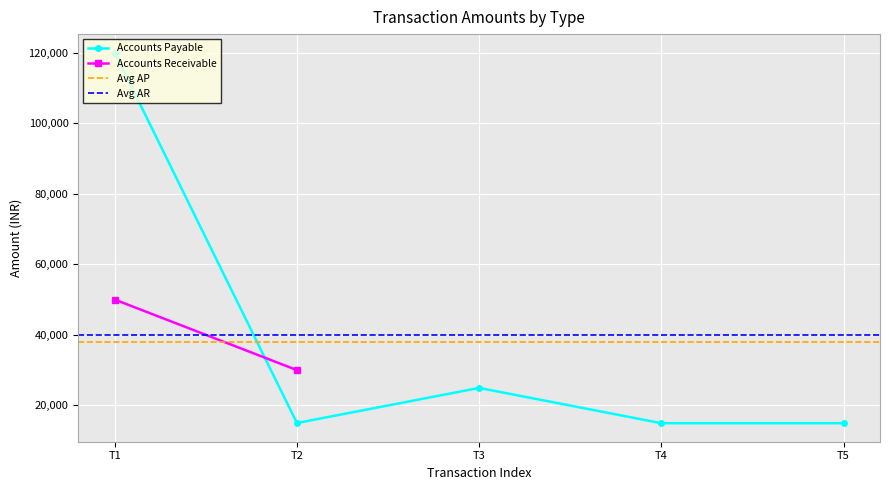

What is the smallest value displayed?

14950